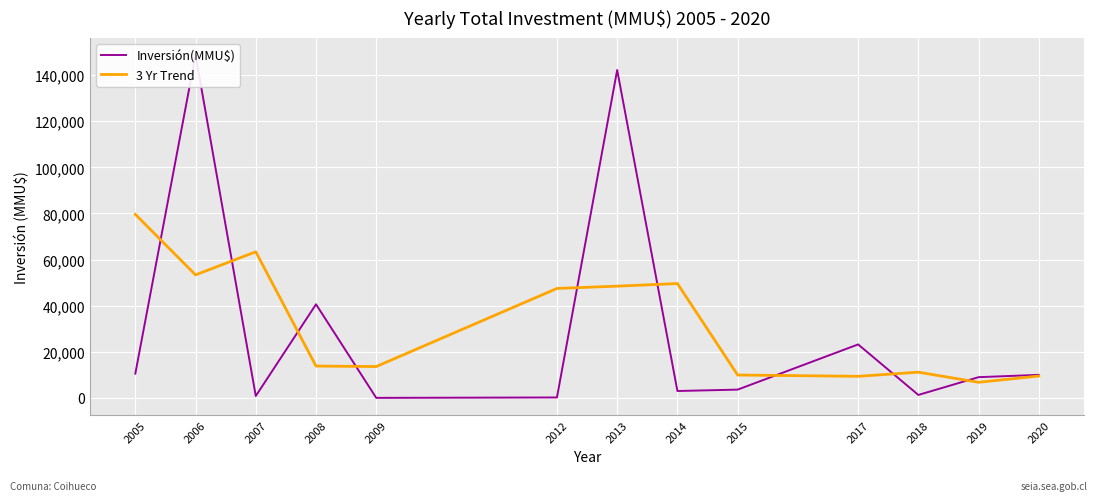

What is the spread (max minus min) of values at 2017?

13832.7